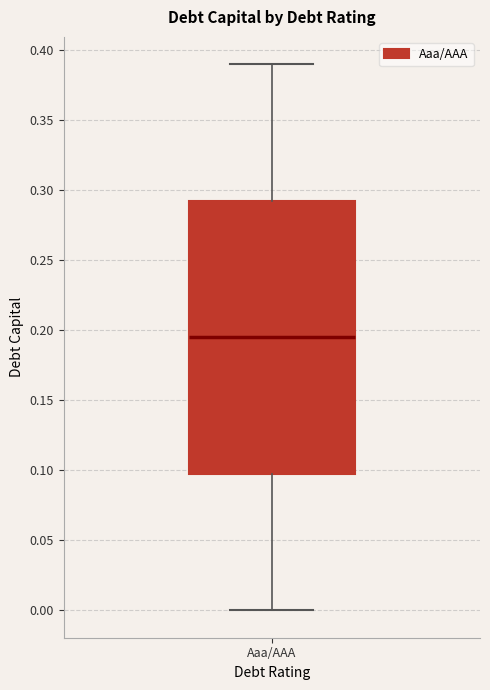

Transcribe this box plot: give where the median line is, the range the box spans, and where the two whiskers end, as read against the y-axis. The values are not printed on the chart, so give them approximately, as read against the axis.

median 0.195, box 0.100 to 0.295, whiskers 0.000 to 0.390